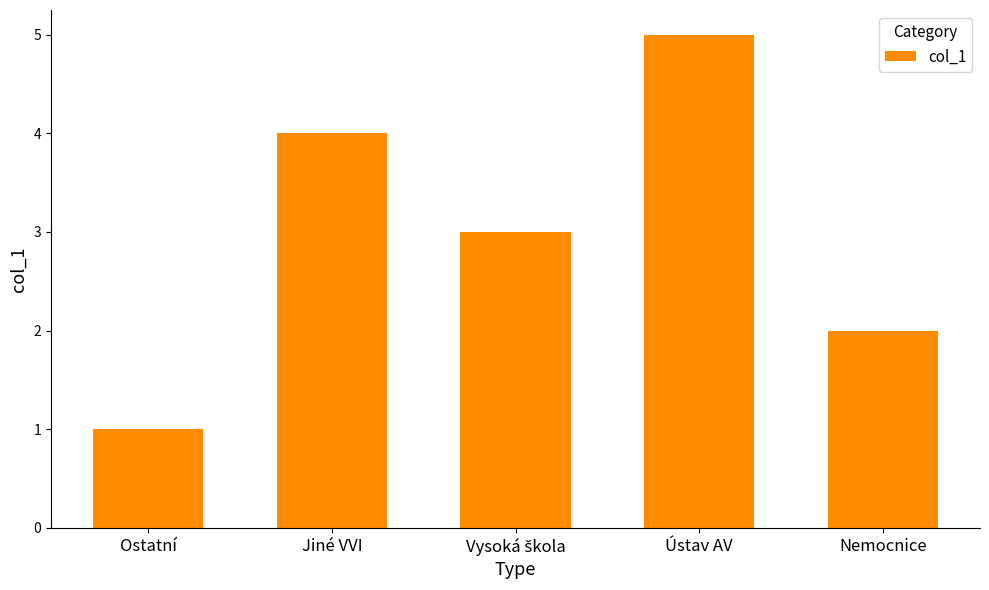

What position from the right is Ostatní?

5